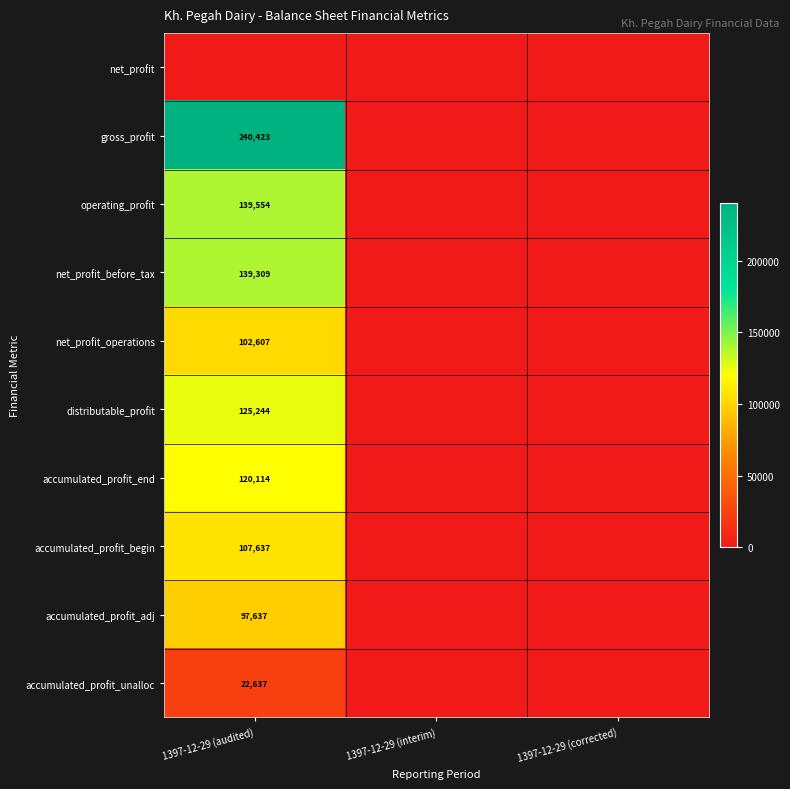

Is it true that net_profit_operations equals 166872 at 1397-12-29 (audited)?

False